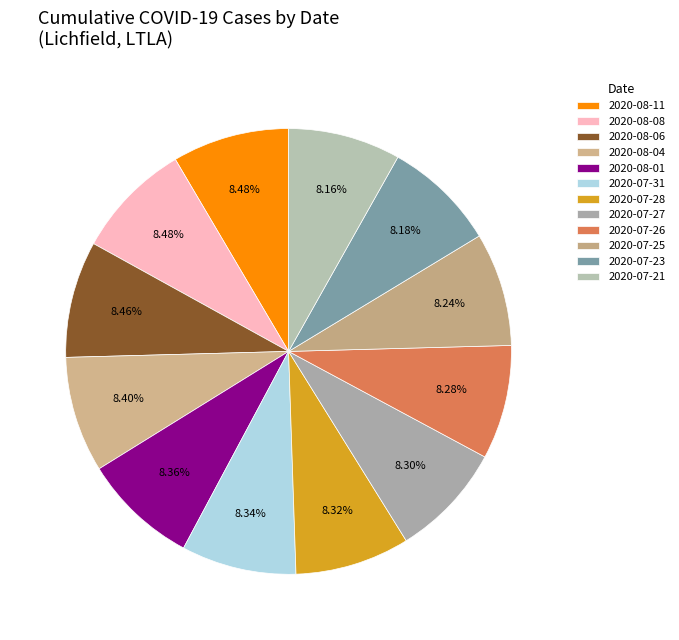

What is the smallest slice in the pie chart?

2020-07-21